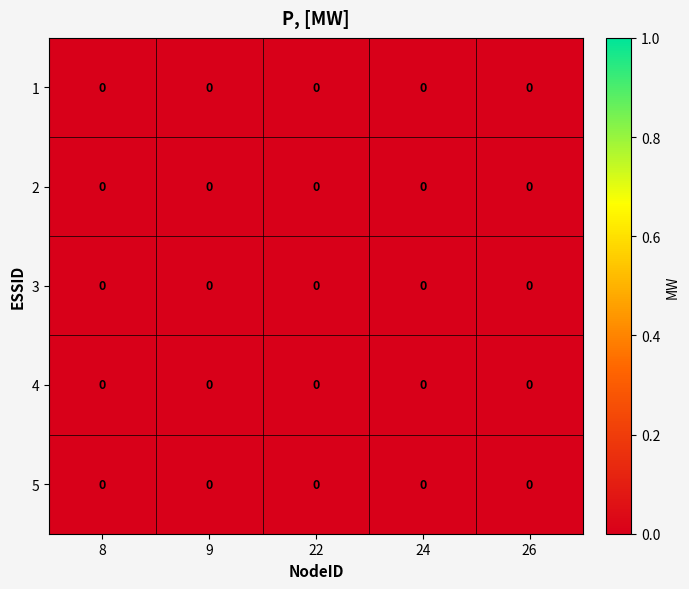

Which has a higher value, 8 or 24?

8